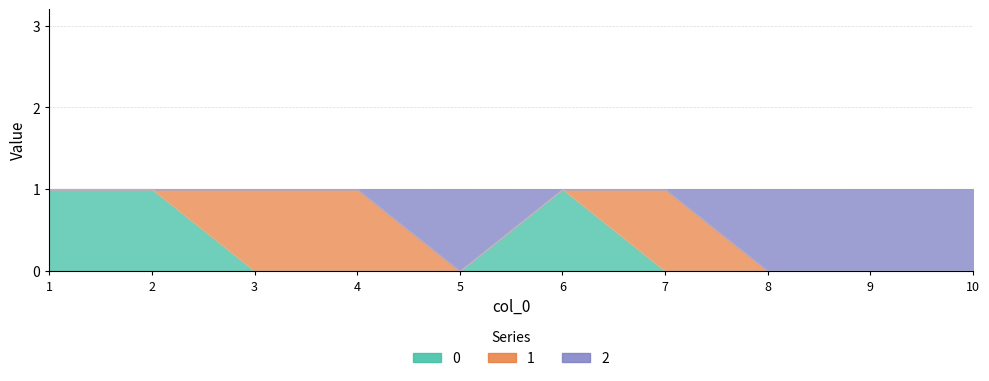

At which category does the chart reach its minimum across all series?

3